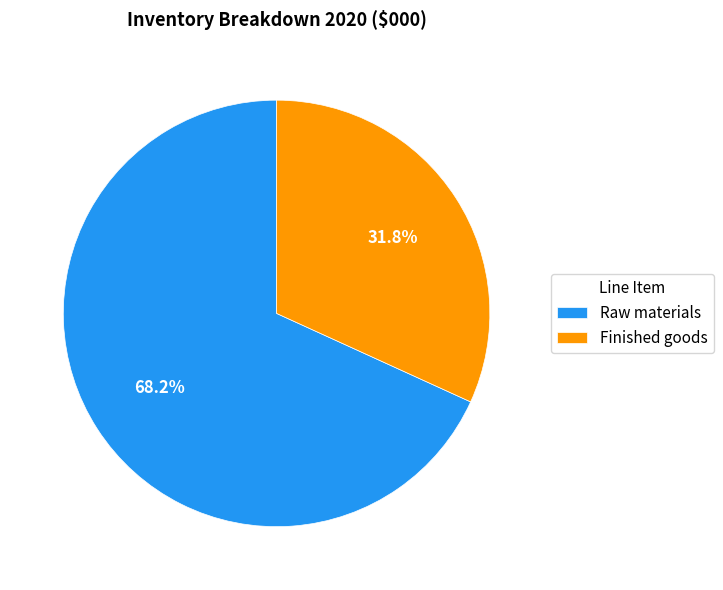

How many segments does this pie chart have?

2